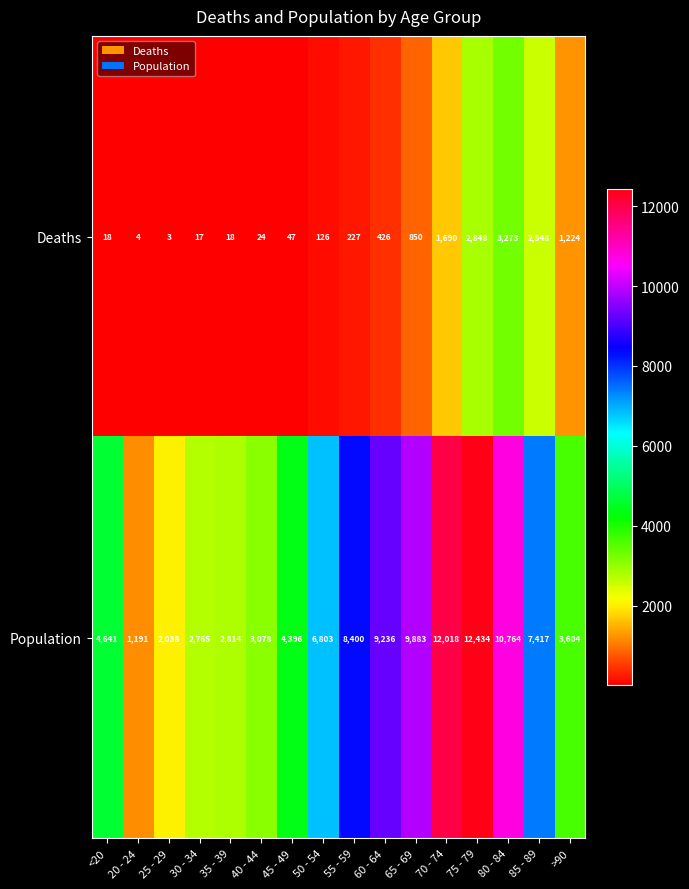

At which label is Population closest to 6812?

50 - 54